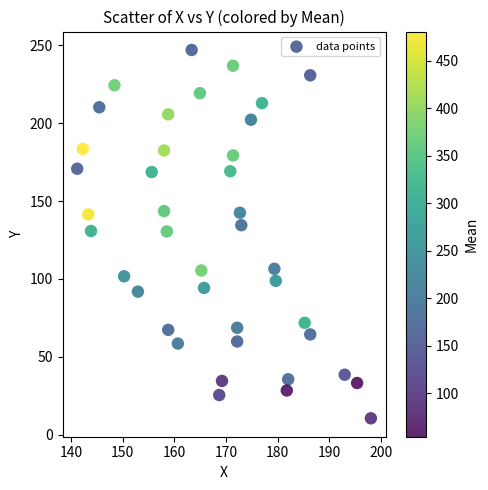

What is the range of X values (max minus min)?

56.8